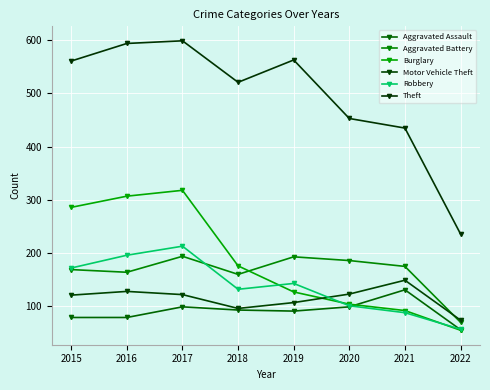

The value of Aggravated Battery at 2020 is 304. True or false?

False